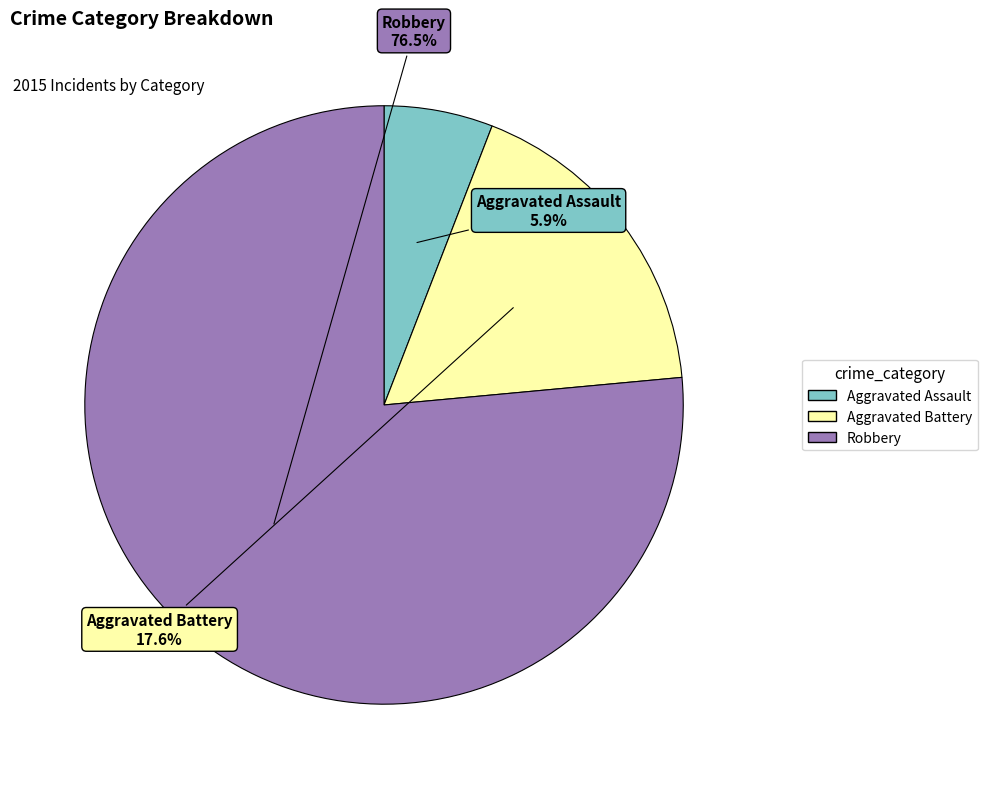

Which has a higher value, Aggravated Battery or Aggravated Assault?

Aggravated Battery